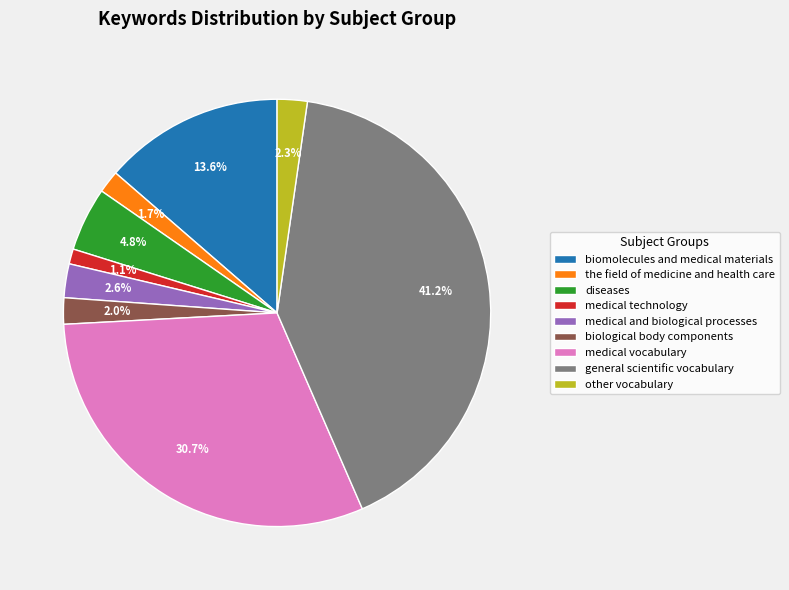

The other vocabulary slice represents 2% of the pie. True or false?

True